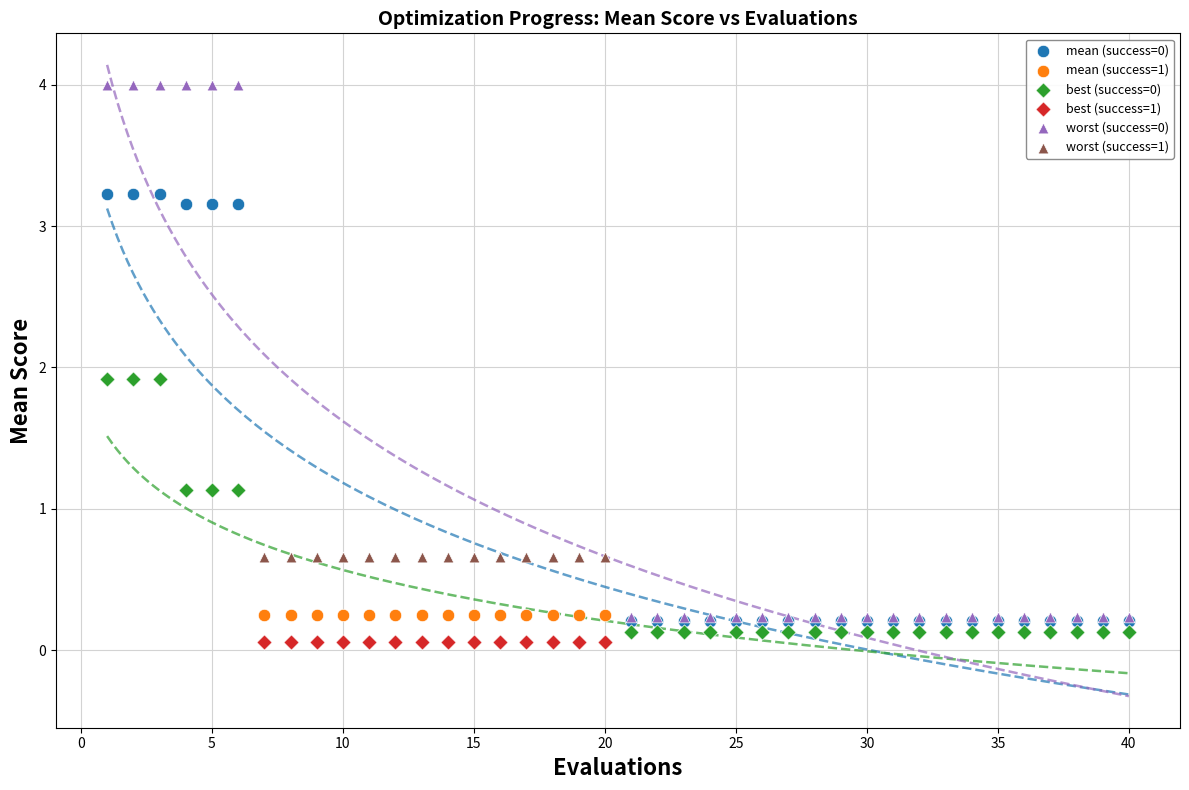

What are all the series names shown in the legend?

mean (success=0), mean (success=1), best (success=0), best (success=1), worst (success=0), worst (success=1)